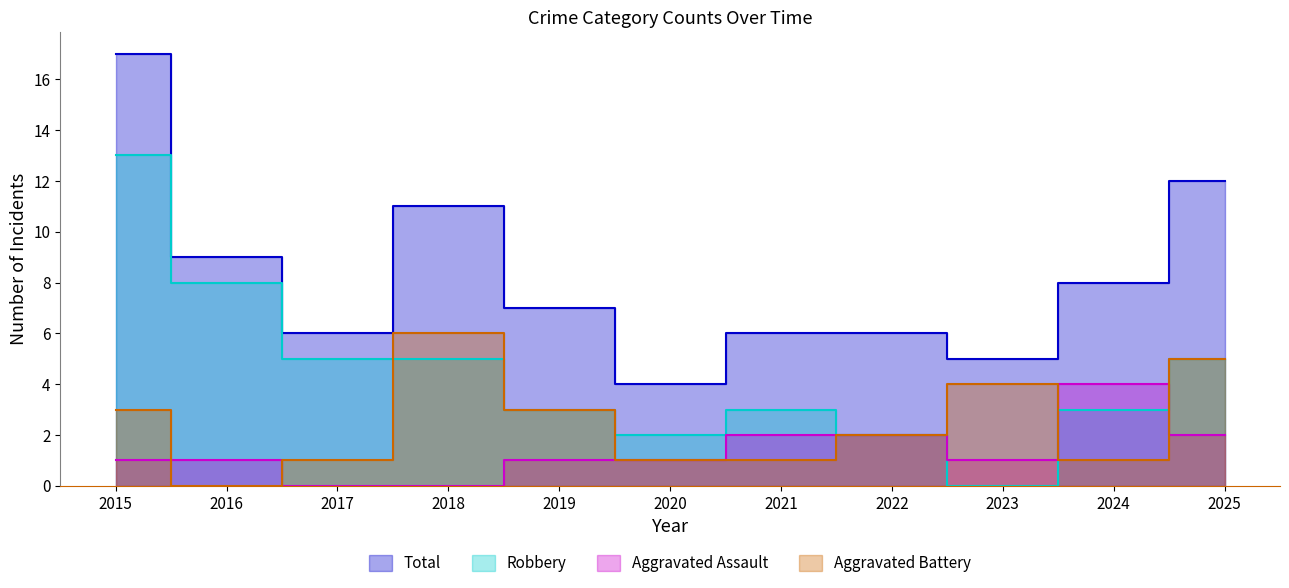

True or false: Aggravated Battery has a value of 2 at 2023.

False